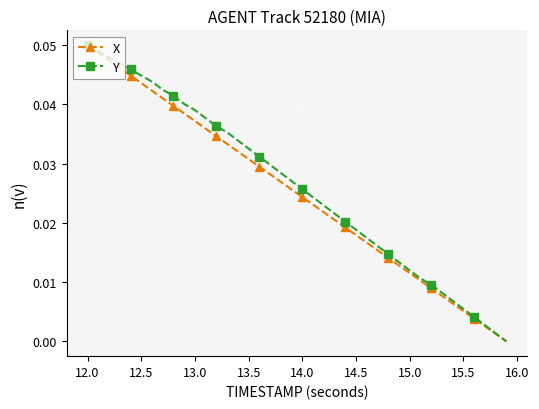

True or false: X has more than 0 interior local peaks.

False